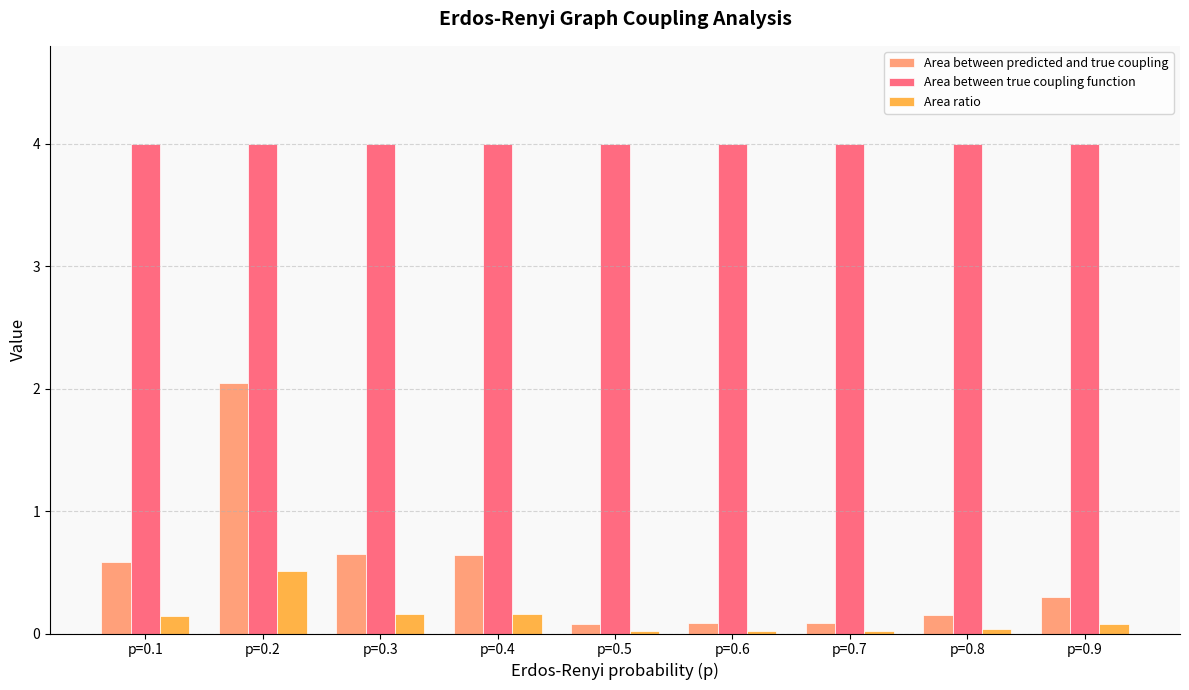

What is the value of the Area between true coupling function bar at the 8th from the left?

4.0